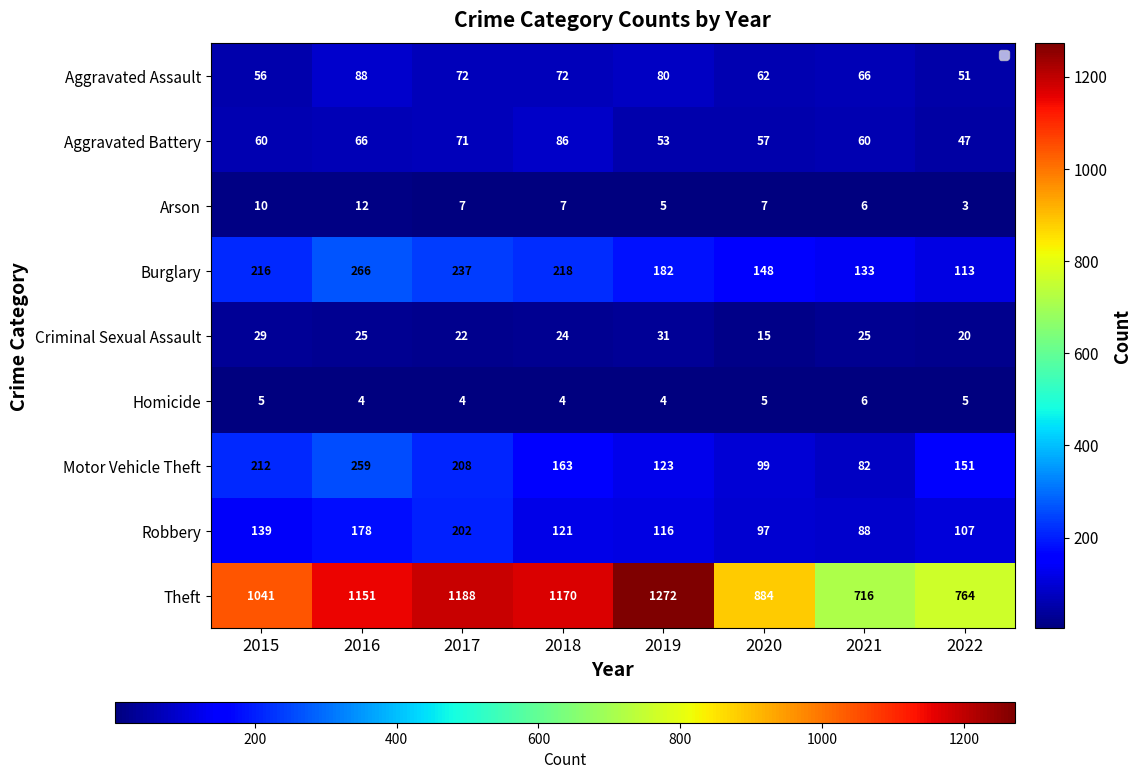

Which series has the largest total across all categories?

Theft